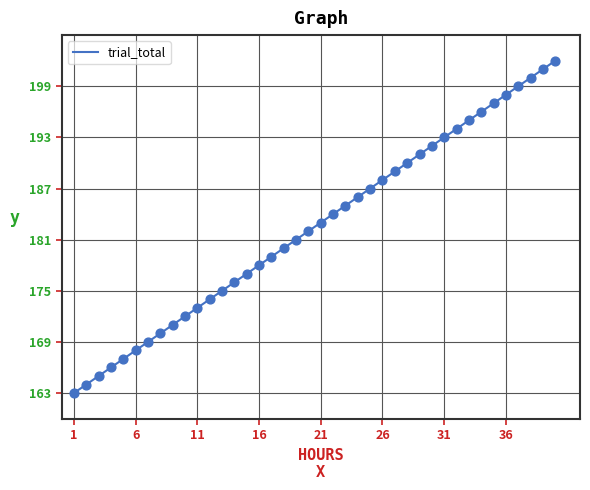

What is the maximum value shown in the chart?

202